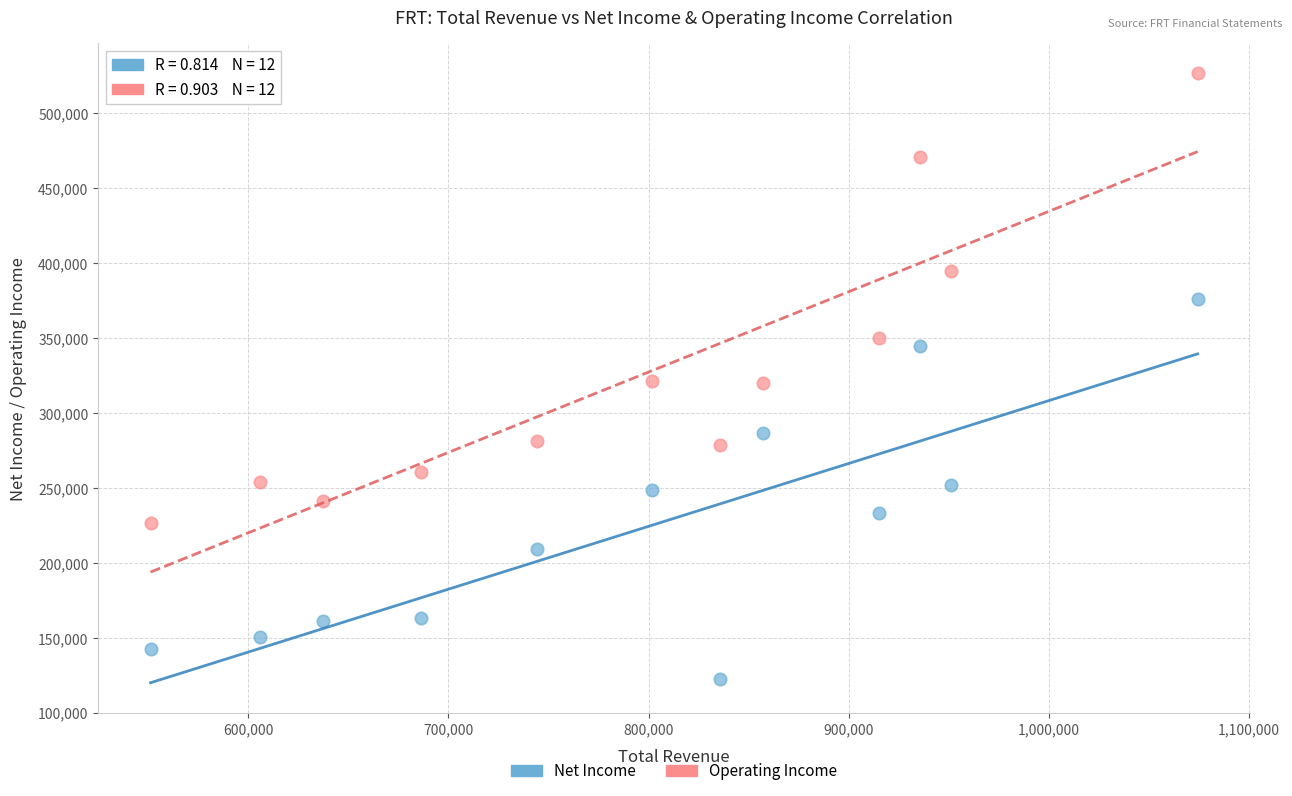

Across all data points, what is the range of X values (max minus min)?

523300